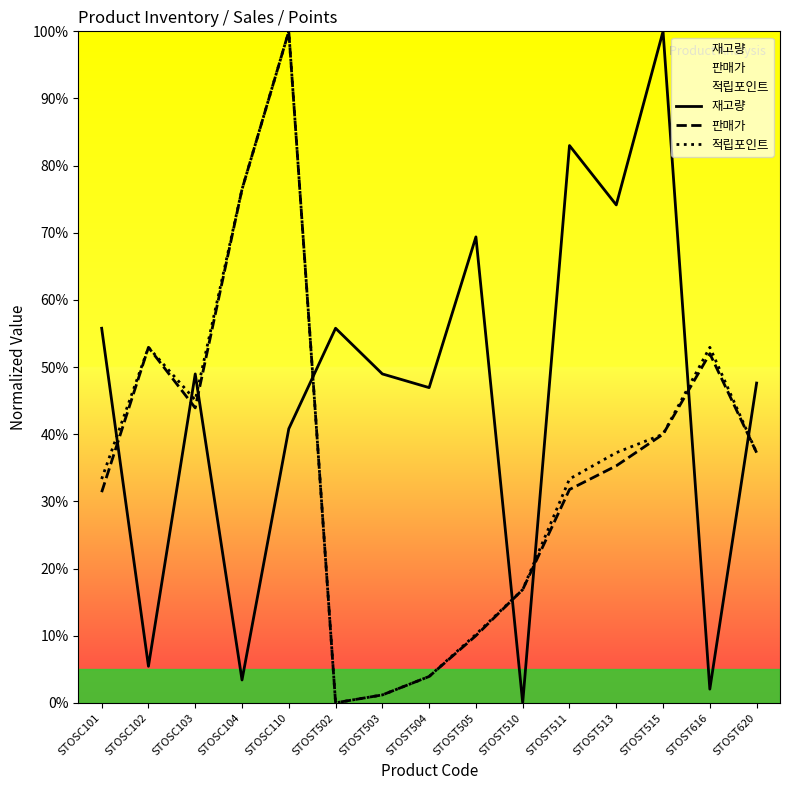

Reading left to right, list all the values displayed in this chart.

재고량: 55.8	5.4	49.0	3.4	40.8	55.8	49.0	46.9	69.4	0.0	83.0	74.1	100.0	2.0	47.6
판매가: 31.4	52.9	43.9	76.5	100.0	0.0	1.2	3.9	10.0	16.9	31.8	35.3	40.0	52.0	37.3
적립포인트: 33.3	52.9	45.1	76.5	100.0	0.0	1.2	3.9	10.2	16.9	33.3	37.3	40.0	52.9	37.3